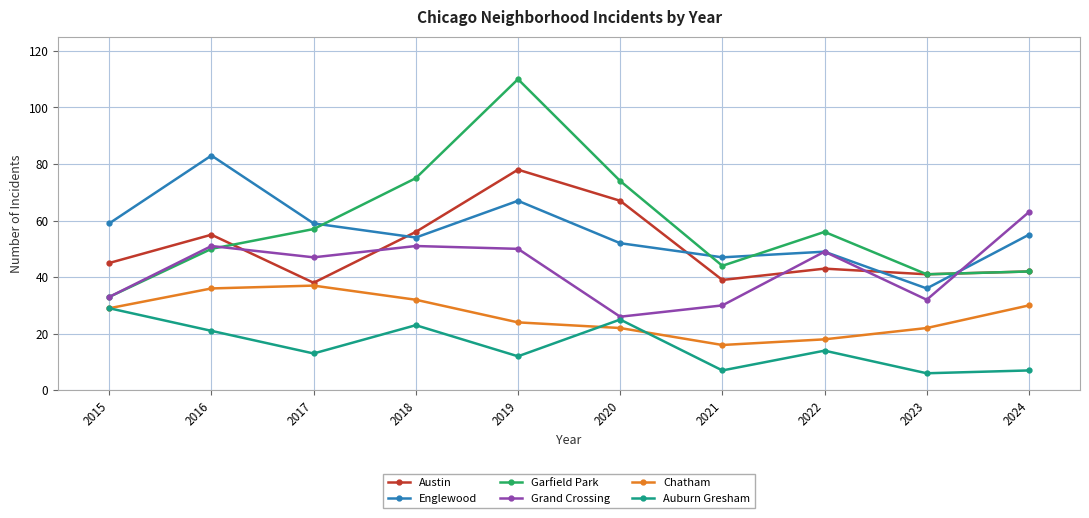

Which series changed the most between 2021 and 2023?

Englewood